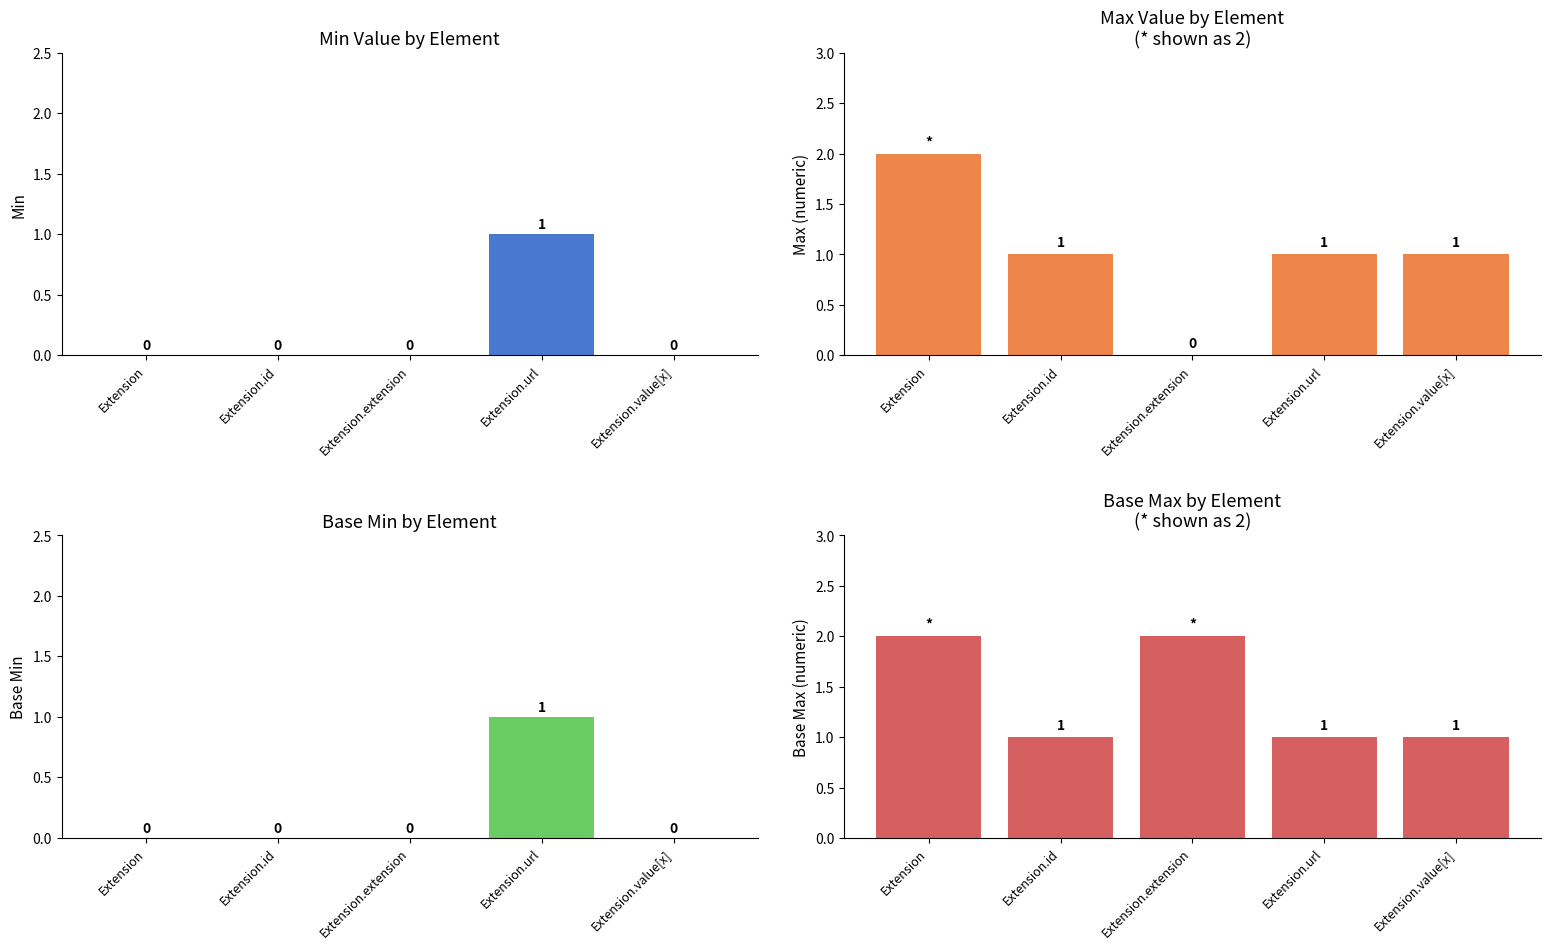

At how many categories does at least one series exceed 1?

2